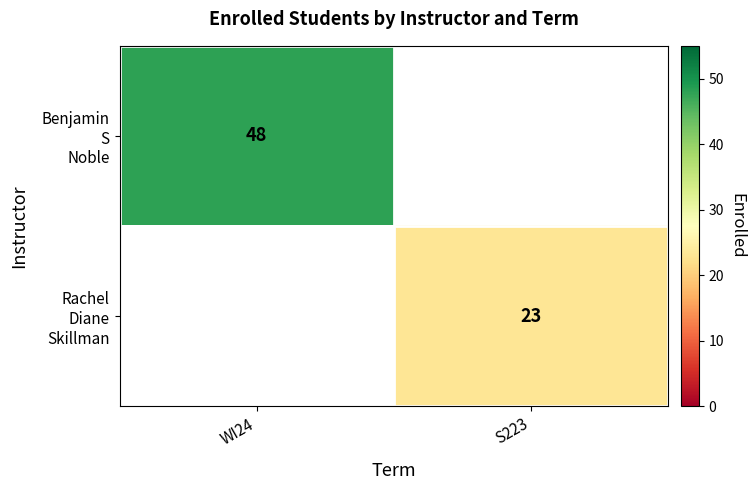

Read the Benjamin S Noble value at WI24.

48.0